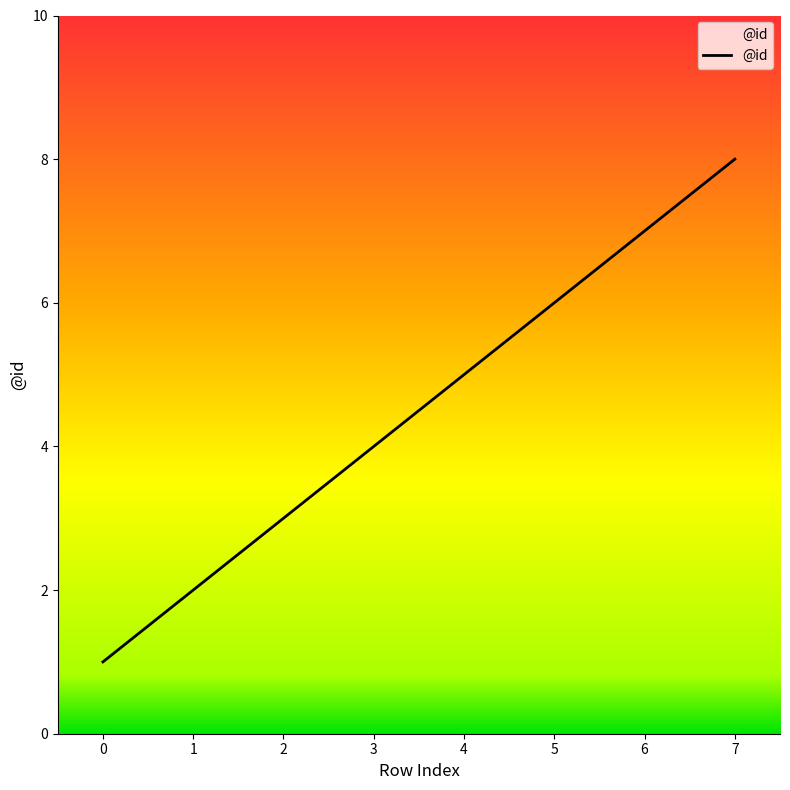

What is the ratio of the value at 2 to the value at 6?

0.4